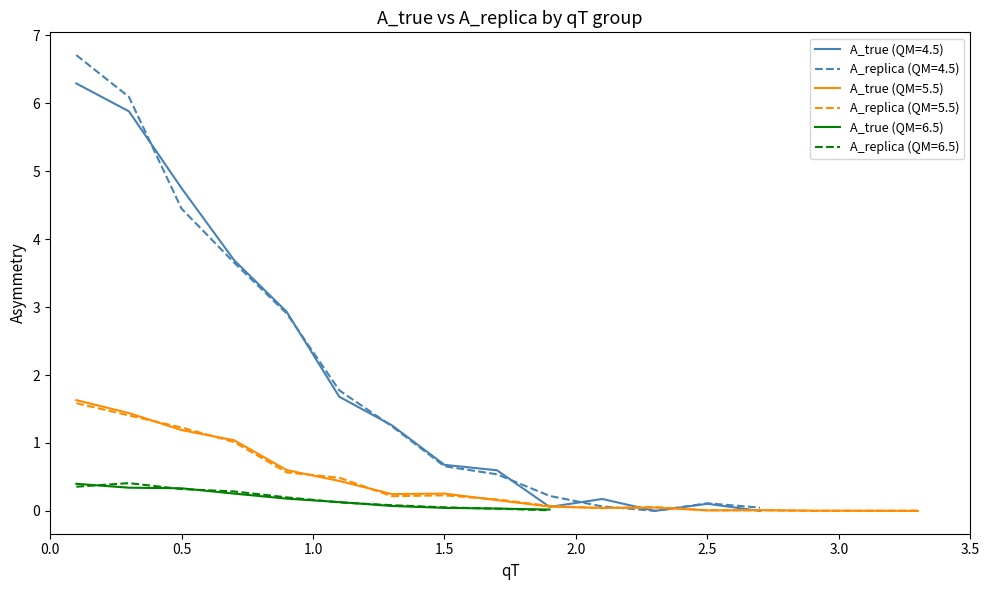

Does the chart display data point markers on the line(s)?

No